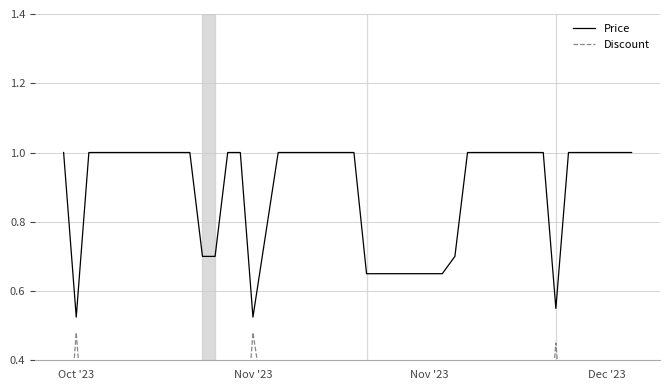

The Price series shows 0.6 at Dec '23. True or false?

False